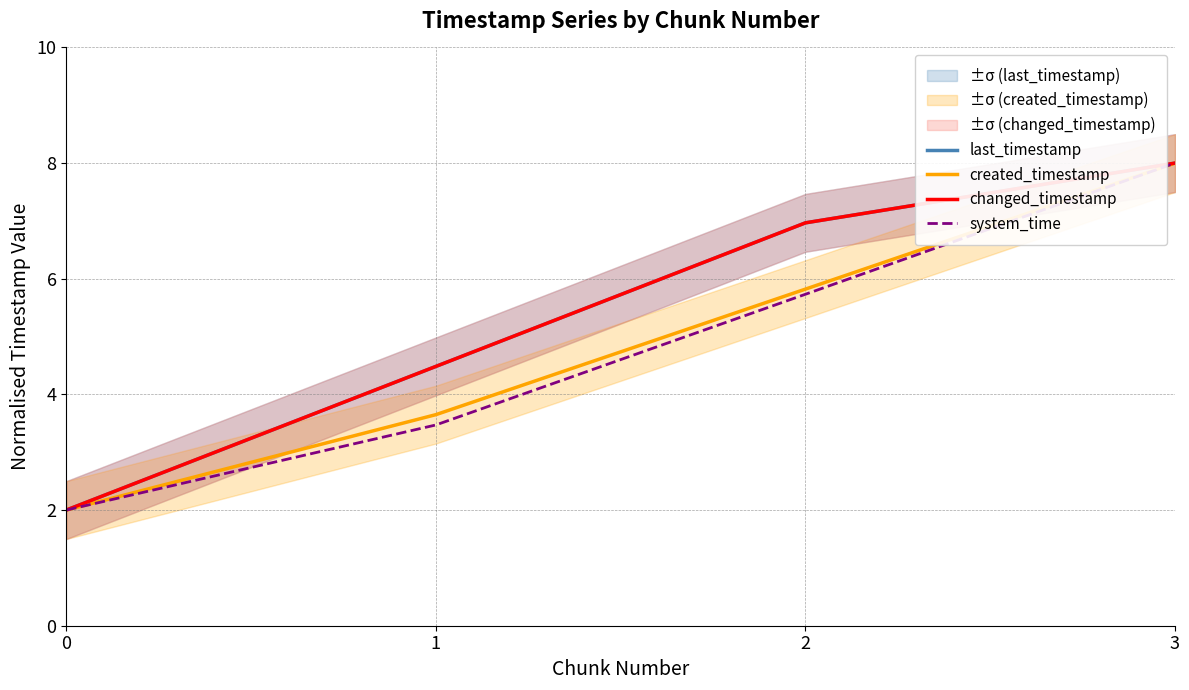

Reading right to left, list all the values displayed in this chart.

last_timestamp: 3=8.0	2=7.0	1=4.5	0=2.0
created_timestamp: 3=8.0	2=5.8	1=3.6	0=2.0
changed_timestamp: 3=8.0	2=7.0	1=4.5	0=2.0
system_time: 3=8.0	2=5.7	1=3.5	0=2.0